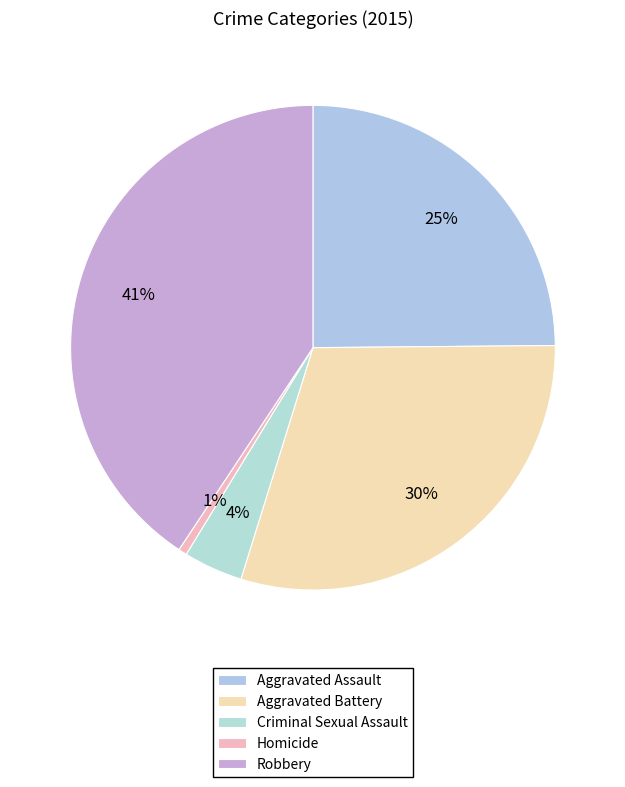

Rank the categories by value from lowest to highest.

Homicide, Criminal Sexual Assault, Aggravated Assault, Aggravated Battery, Robbery